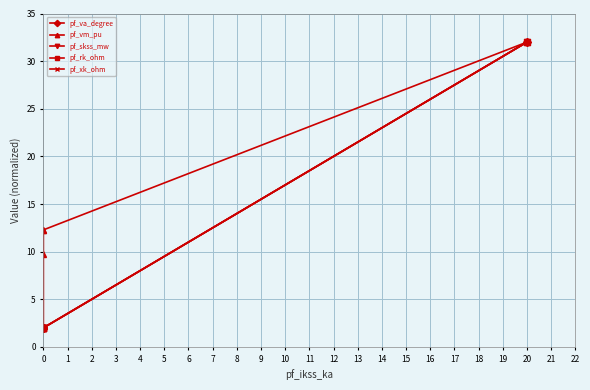

Between 0 and 2, which series saw the biggest shift?

pf_vm_pu